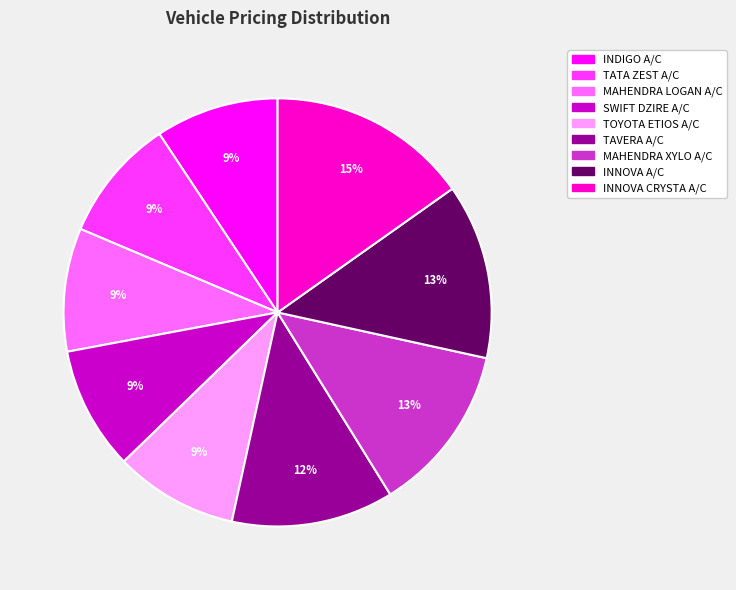

Does TOYOTA ETIOS A/C account for over 50% of the chart?

No